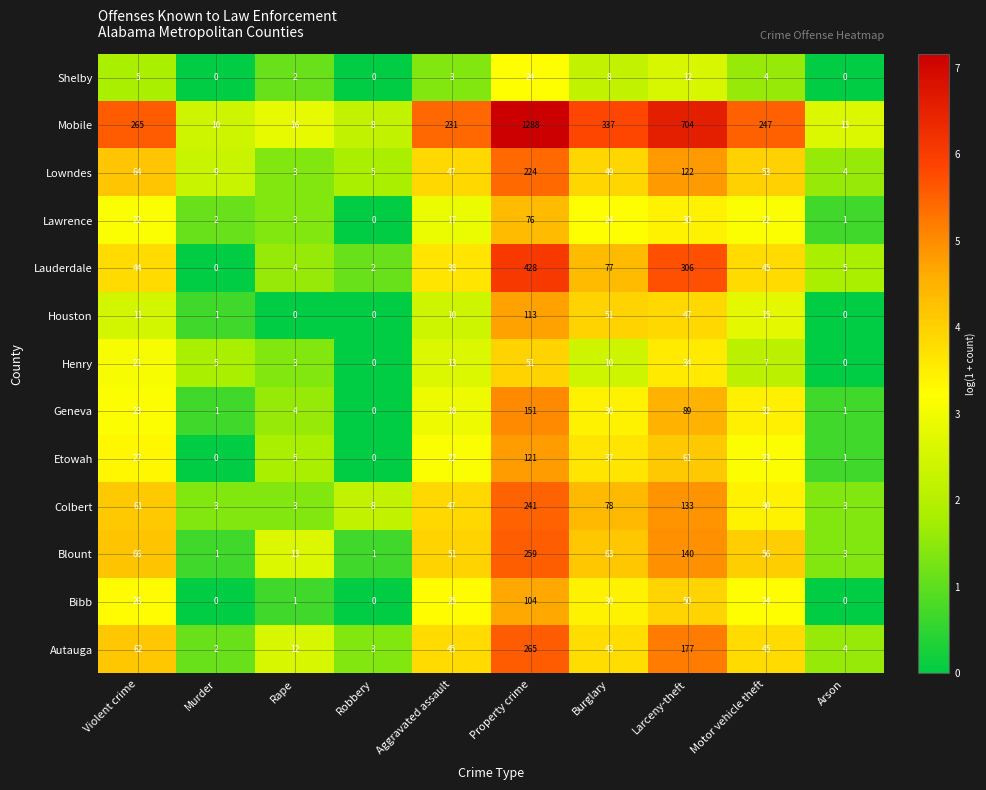

How many data points in Geneva are less than 23?

5